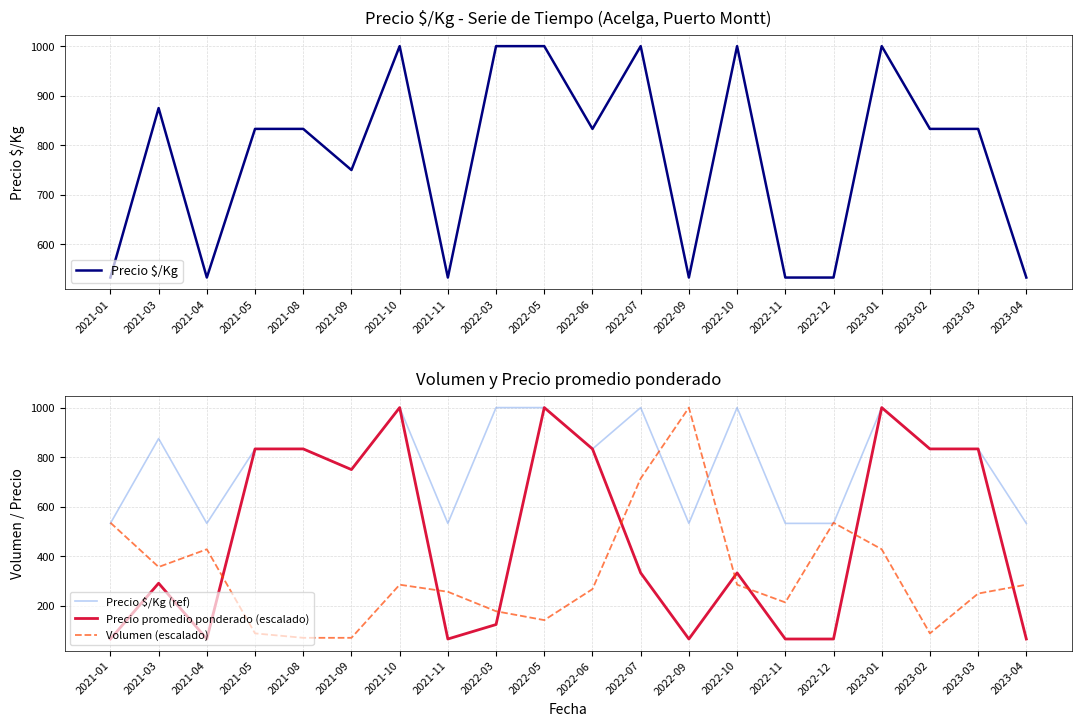

What is the maximum value for Volumen (escalado)?

1000.0